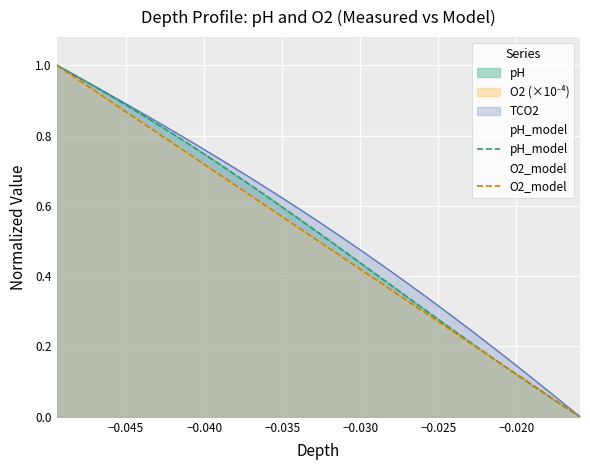

What is the difference between the maximum and minimum values in the pH_model series?

1.0